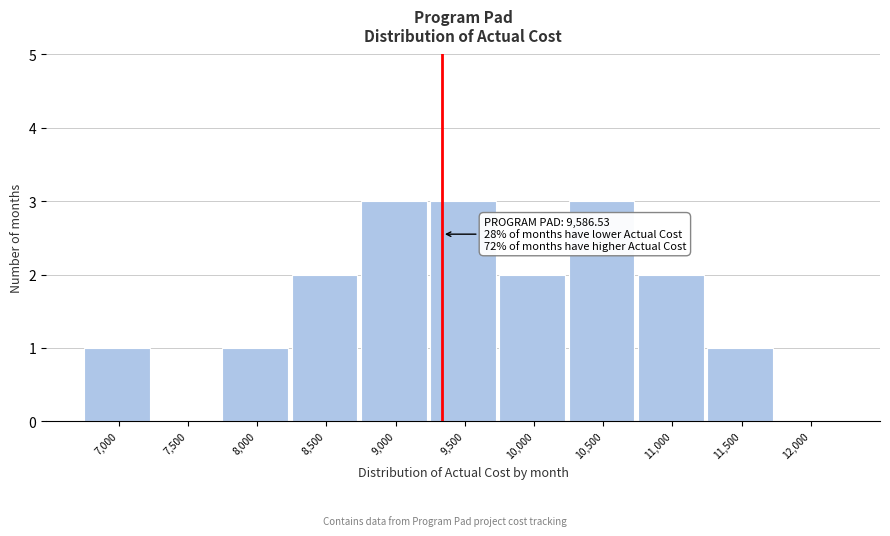

Reading left to right, list all the values displayed in this chart.

7,000=1	7,500=0	8,000=1	8,500=2	9,000=3	9,500=3	10,000=2	10,500=3	11,000=2	11,500=1	12,000=0